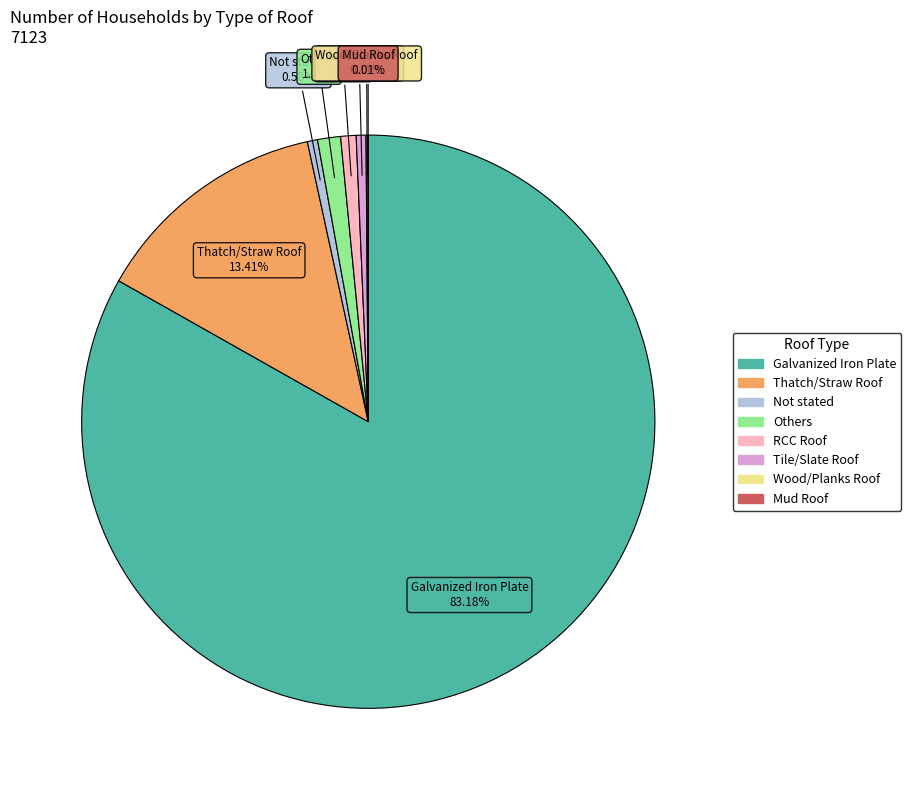

Is there any slice that represents more than half of the pie?

Yes